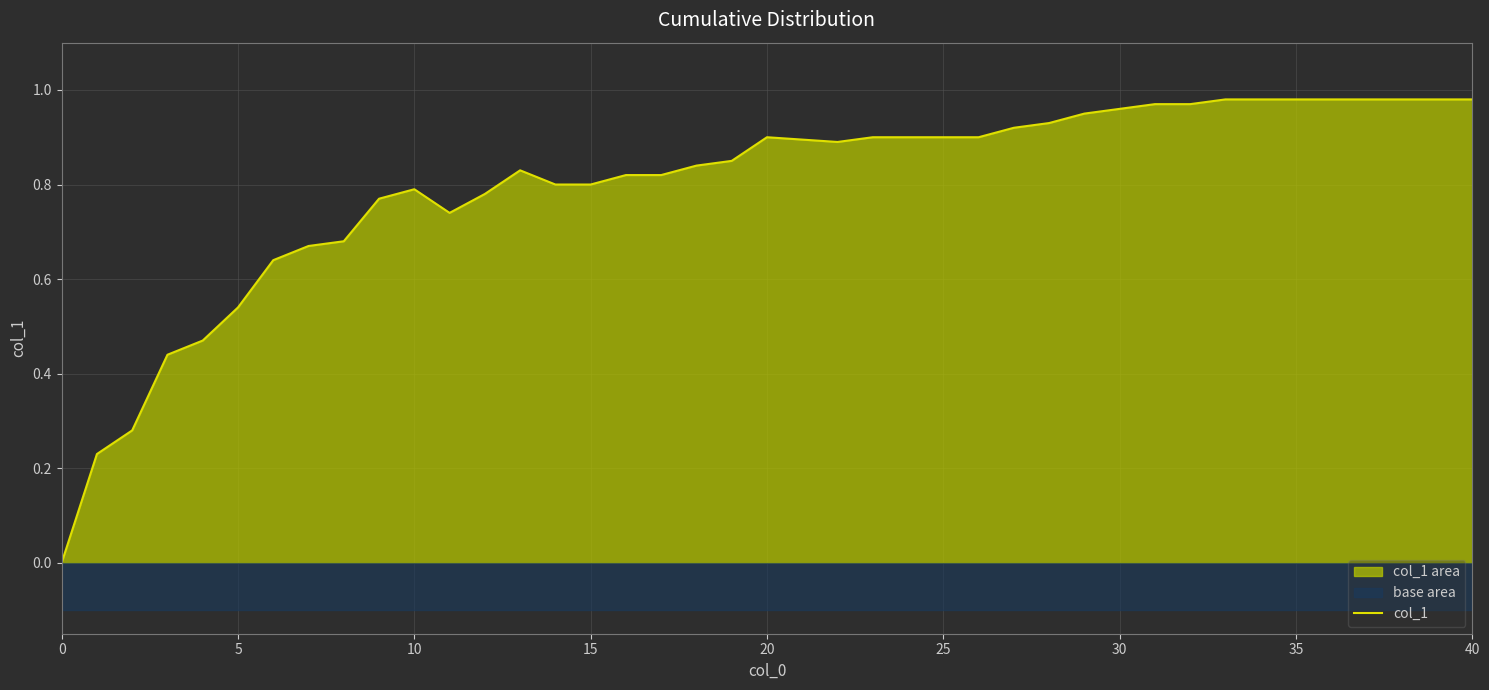

What is the maximum value shown in the chart?

1.0